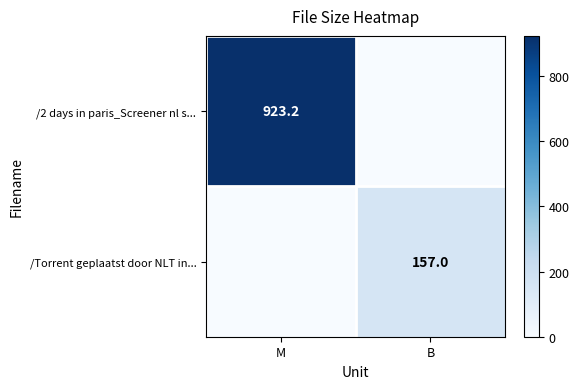

The /2 days in paris_Screener nl s... series shows 923.2 at M. True or false?

True